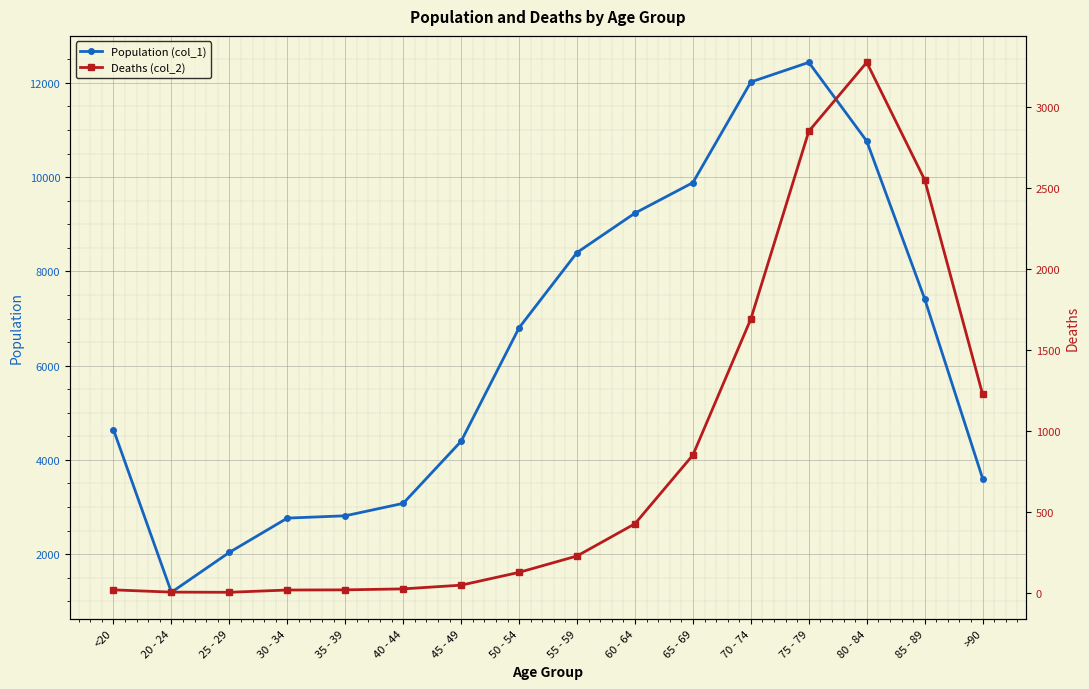

True or false: Population (col_1) has more than 0 interior local peaks.

True